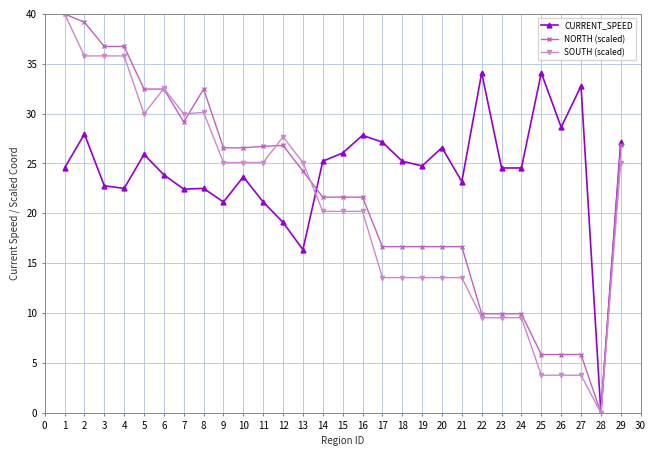

Where does the NORTH (scaled) series first go above 21?

1